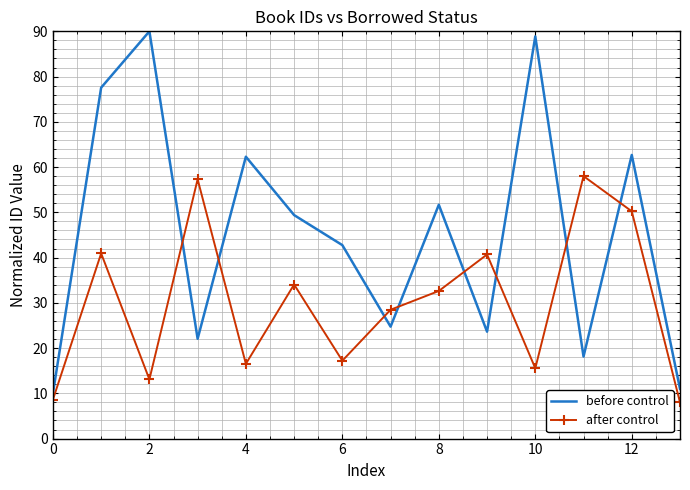

True or false: before control and after control cross at least once.

True